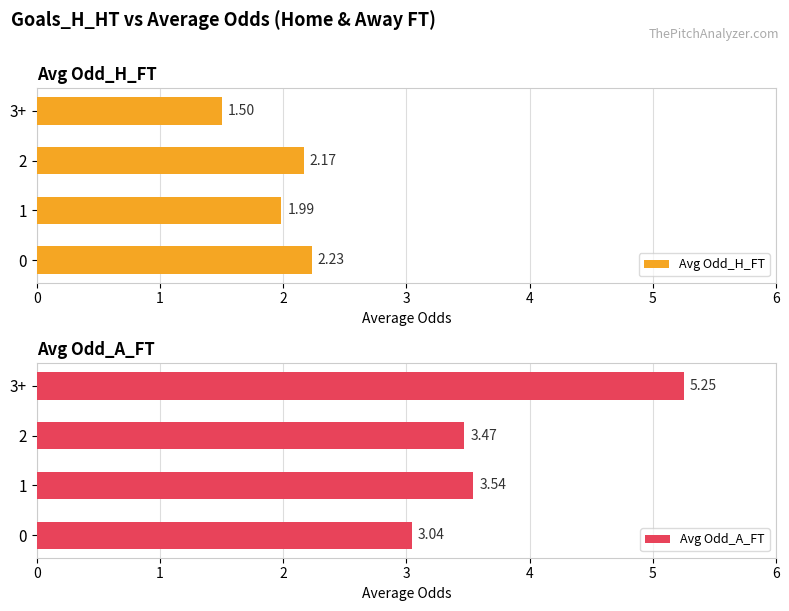

Which series has the largest total across all categories?

Avg Odd_A_FT